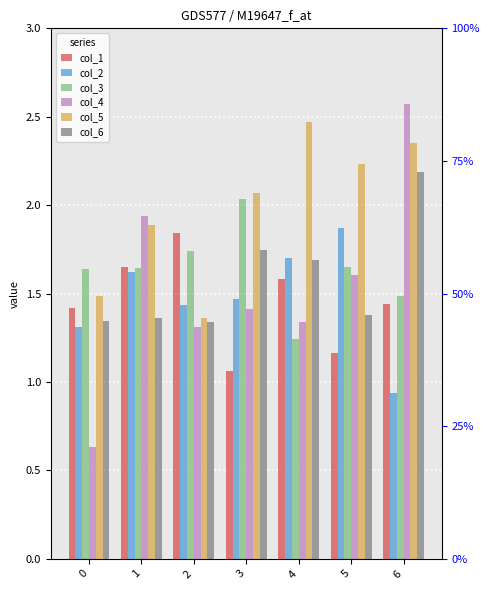

What is the difference between the maximum and minimum values in the col_5 series?

1.1